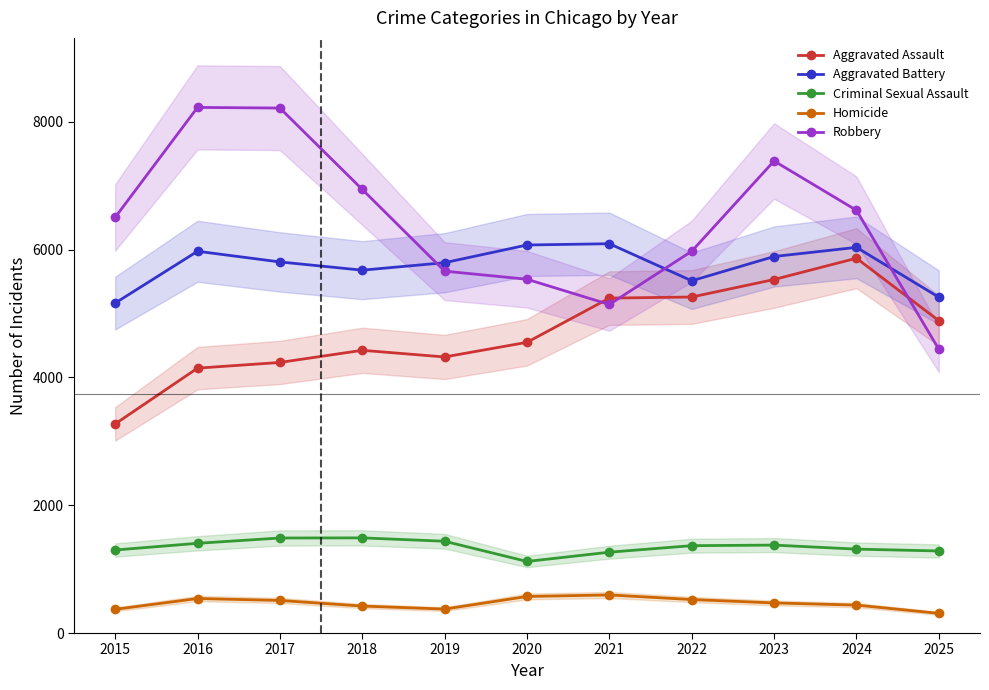

Reading left to right, transcribe all the data shown in this chart.

Aggravated Assault: 3272	4145	4234	4424	4320	4549	5241	5258	5532	5865	4888
Aggravated Battery: 5163	5974	5807	5678	5795	6072	6092	5512	5892	6035	5255
Criminal Sexual Assault: 1299	1404	1487	1489	1436	1120	1265	1367	1376	1313	1284
Homicide: 371	540	510	422	375	572	596	524	471	437	308
Robbery: 6504	8225	8215	6942	5663	5536	5141	5974	7387	6615	4440